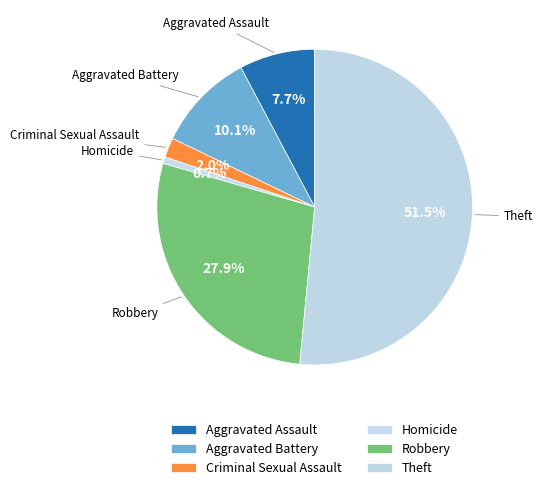

To the nearest percent, what is the average slice percentage?

17%